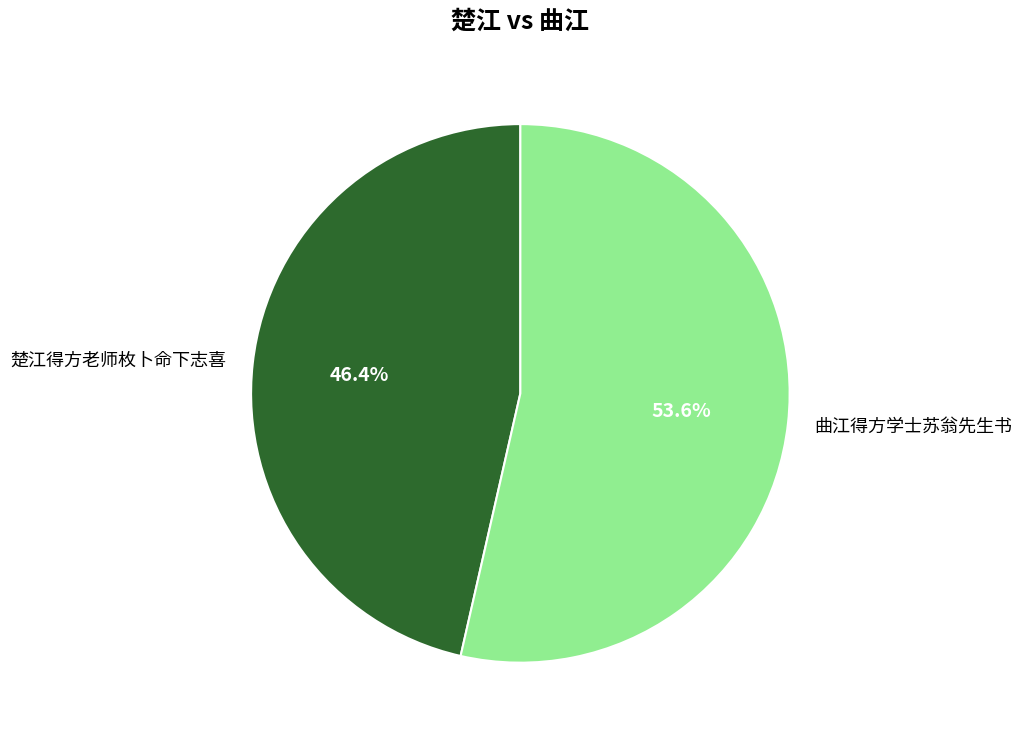

Between 楚江得方老师枚卜命下志喜 and 曲江得方学士苏翁先生书, which is larger?

曲江得方学士苏翁先生书